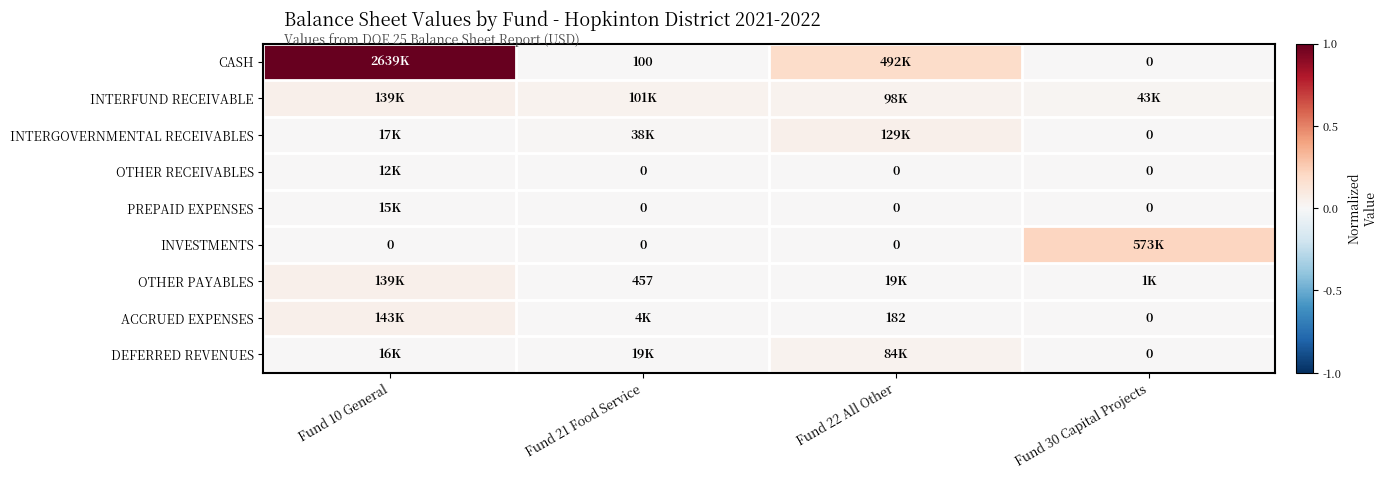

Rank the series by their maximum value, from highest to lowest.

CASH, INVESTMENTS, ACCRUED EXPENSES, OTHER PAYABLES, INTERFUND RECEIVABLE, INTERGOVERNMENTAL RECEIVABLES, DEFERRED REVENUES, PREPAID EXPENSES, OTHER RECEIVABLES